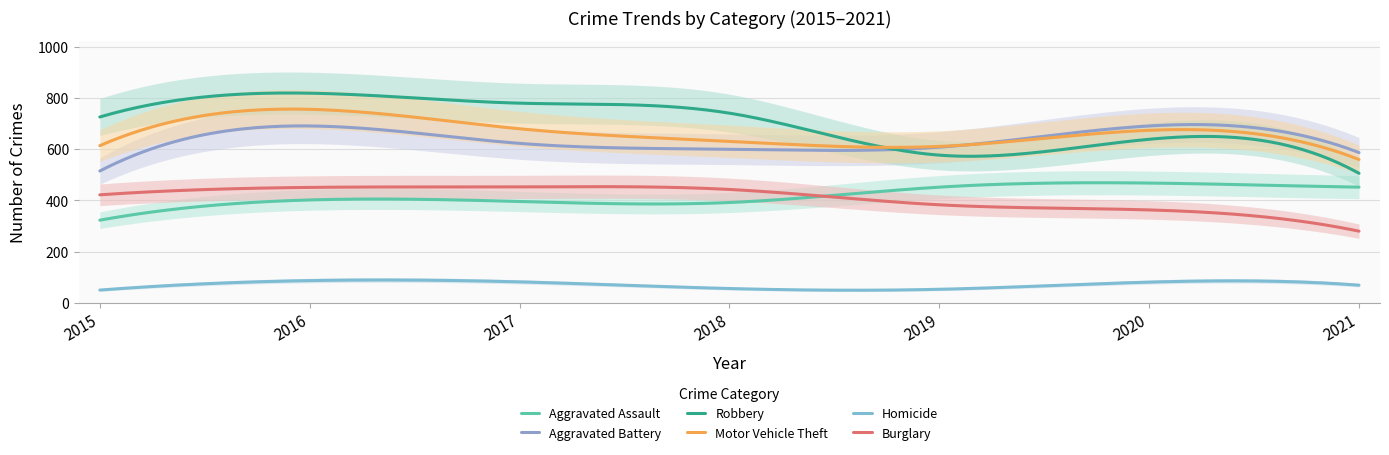

In Robbery, how many points are higher than both neighbors (excluding endpoints)?

2